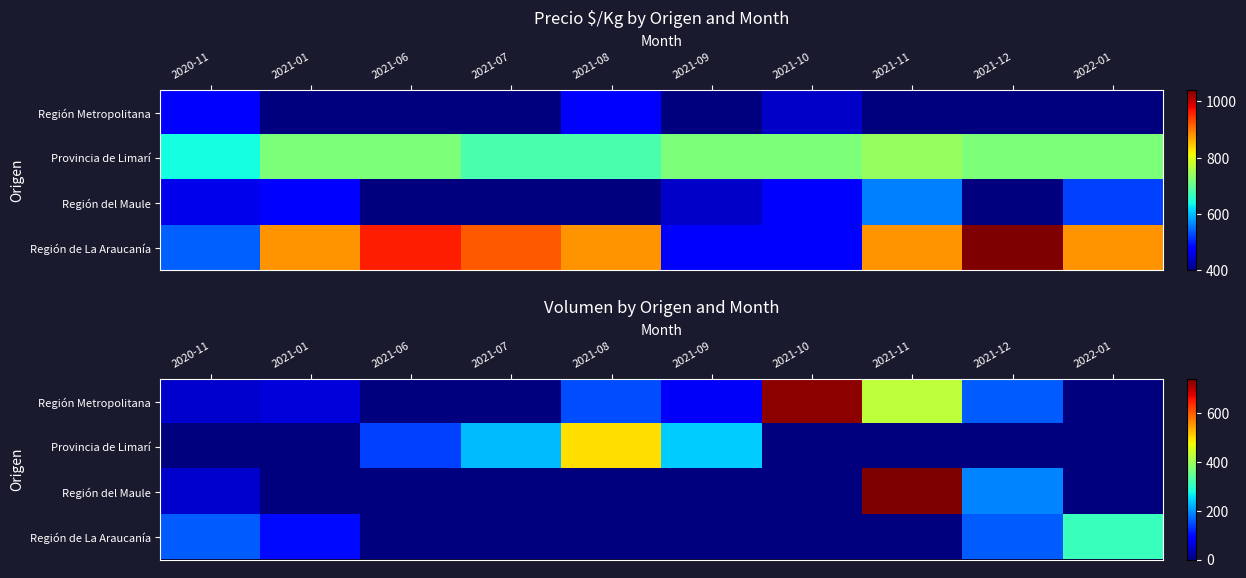

What is the maximum value shown in the chart?

740